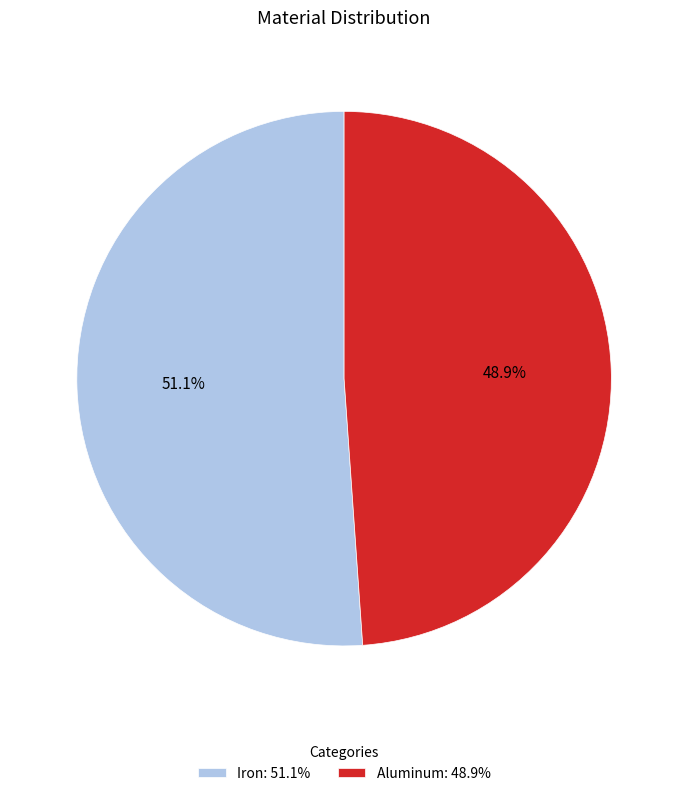

Which slice is the largest?

Iron